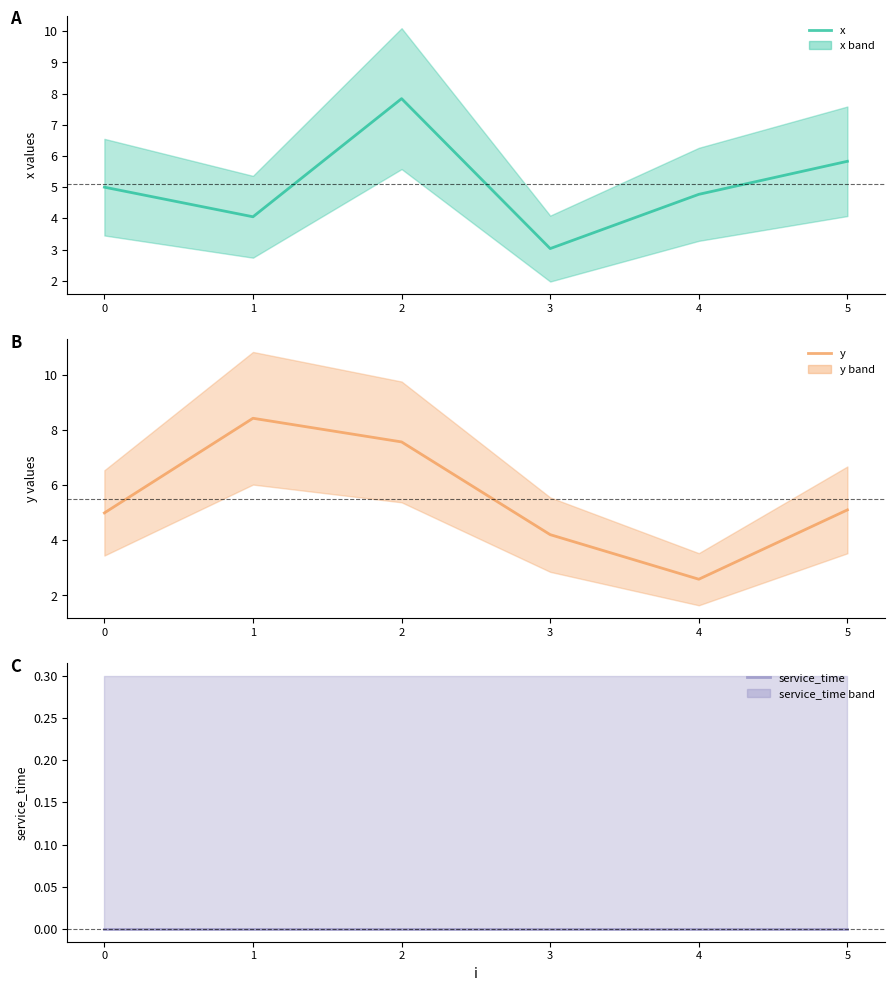

Is this an area chart (filled region under the line)?

No